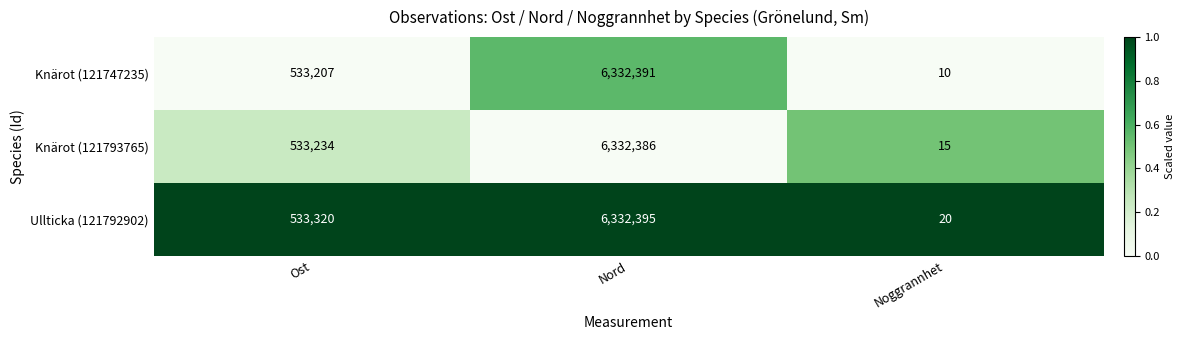

Which category has the lowest value in the Knärot (121793765) series?

Noggrannhet